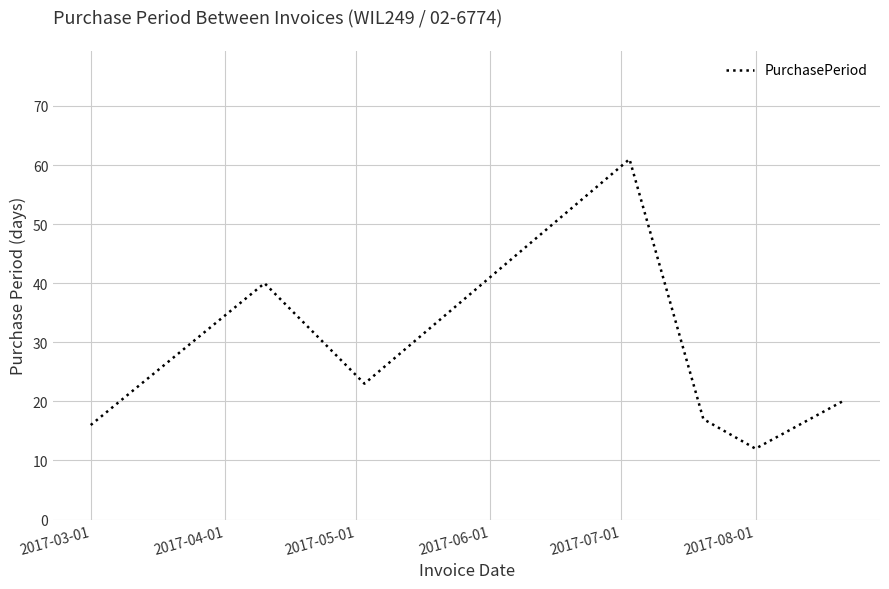

What is the average value?

27